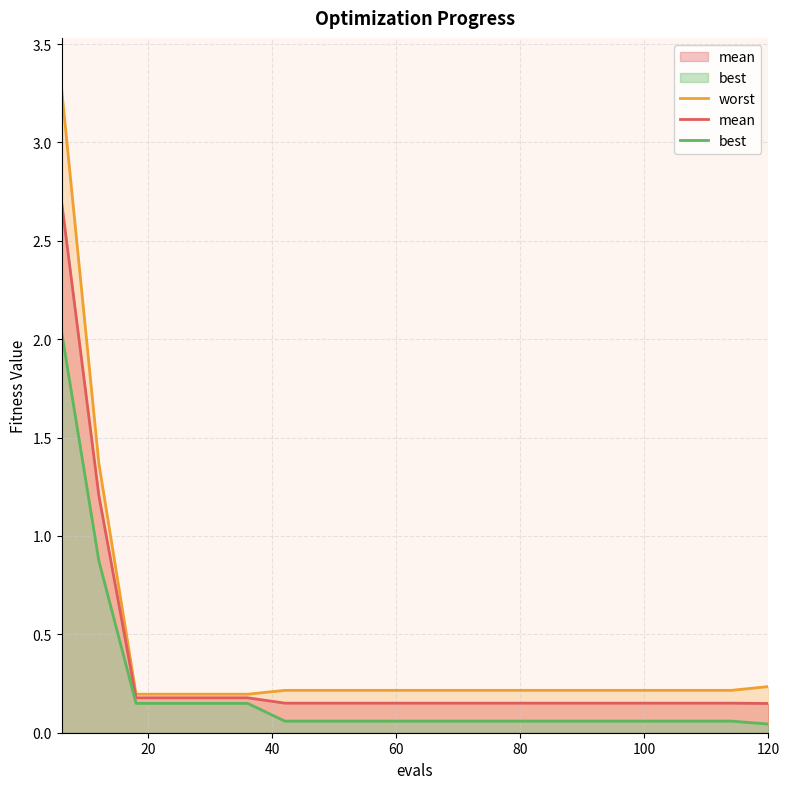

How many lines are shown in the chart?

3